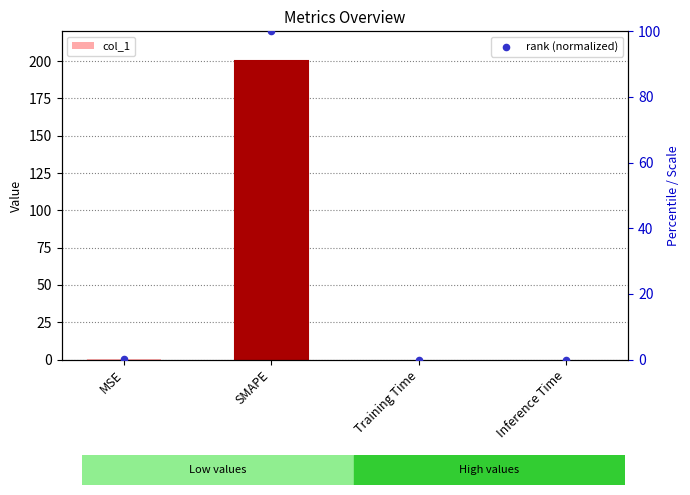

Which series has the widest spread of Y values?

col_1